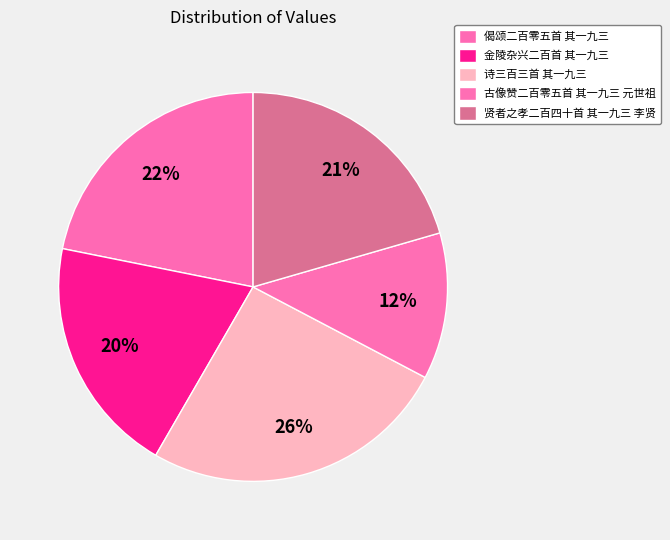

Is it true that 贤者之孝二百四十首 其一九三 李贤 is 7% of the pie?

False